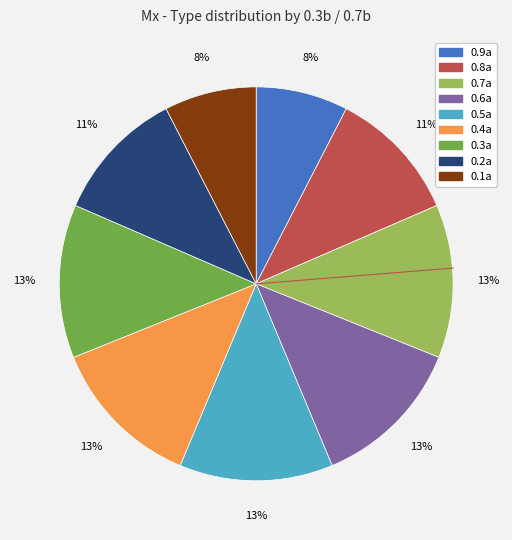

Is the sum of 0.8a and 0.9a greater than half?

No